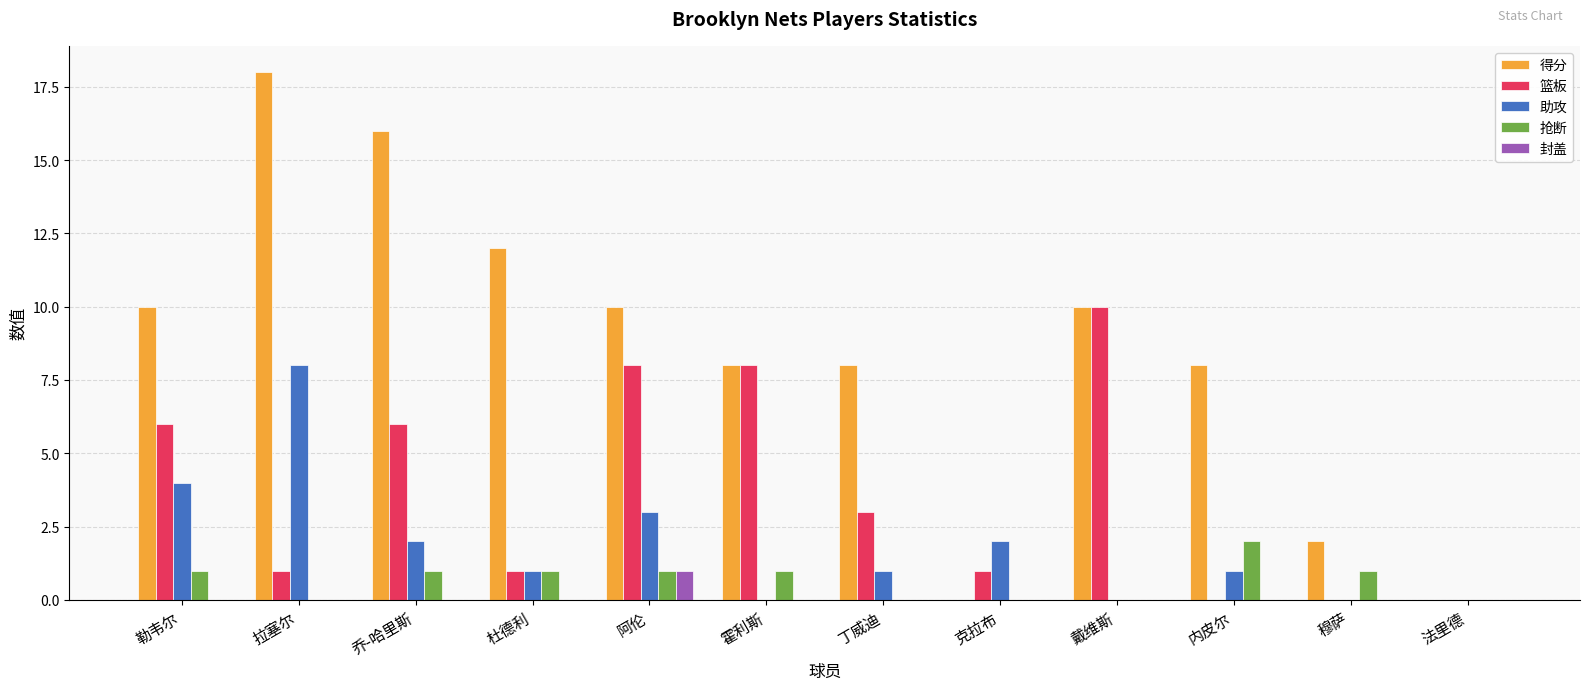

Reading right to left, what are all the values shown in this chart?

得分: 0	2	8	10	0	8	8	10	12	16	18	10
篮板: 0	0	0	10	1	3	8	8	1	6	1	6
助攻: 0	0	1	0	2	1	0	3	1	2	8	4
抢断: 0	1	2	0	0	0	1	1	1	1	0	1
封盖: 0	0	0	0	0	0	0	1	0	0	0	0